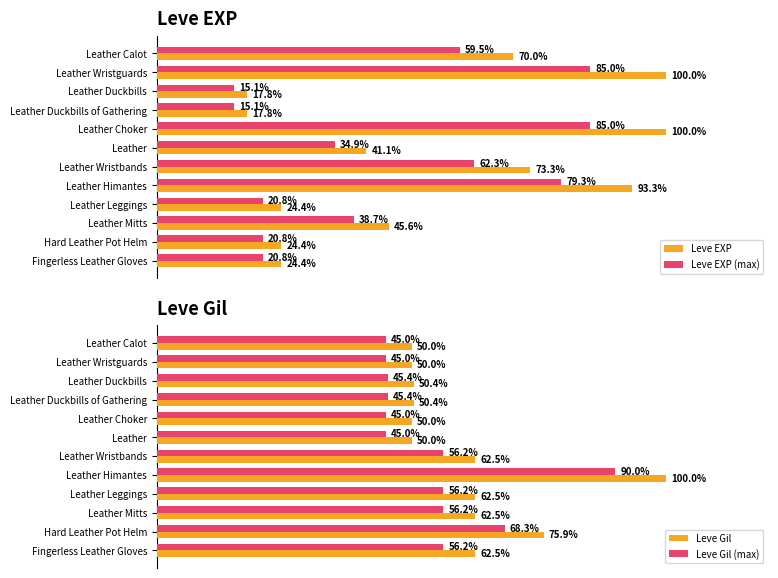

What is the difference between the maximum and minimum values in the Leve EXP series?

82.2